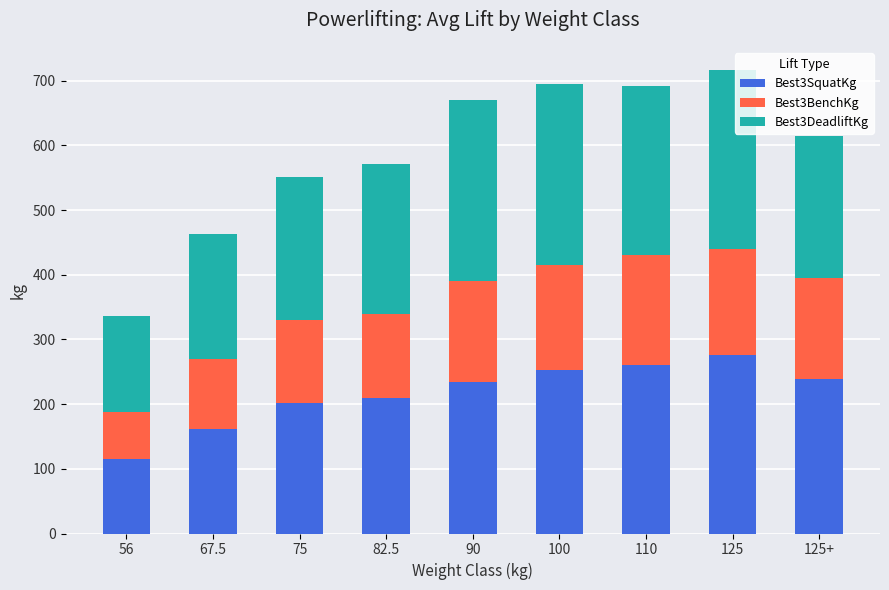

The value of Best3SquatKg at 110 is 260.8. True or false?

True